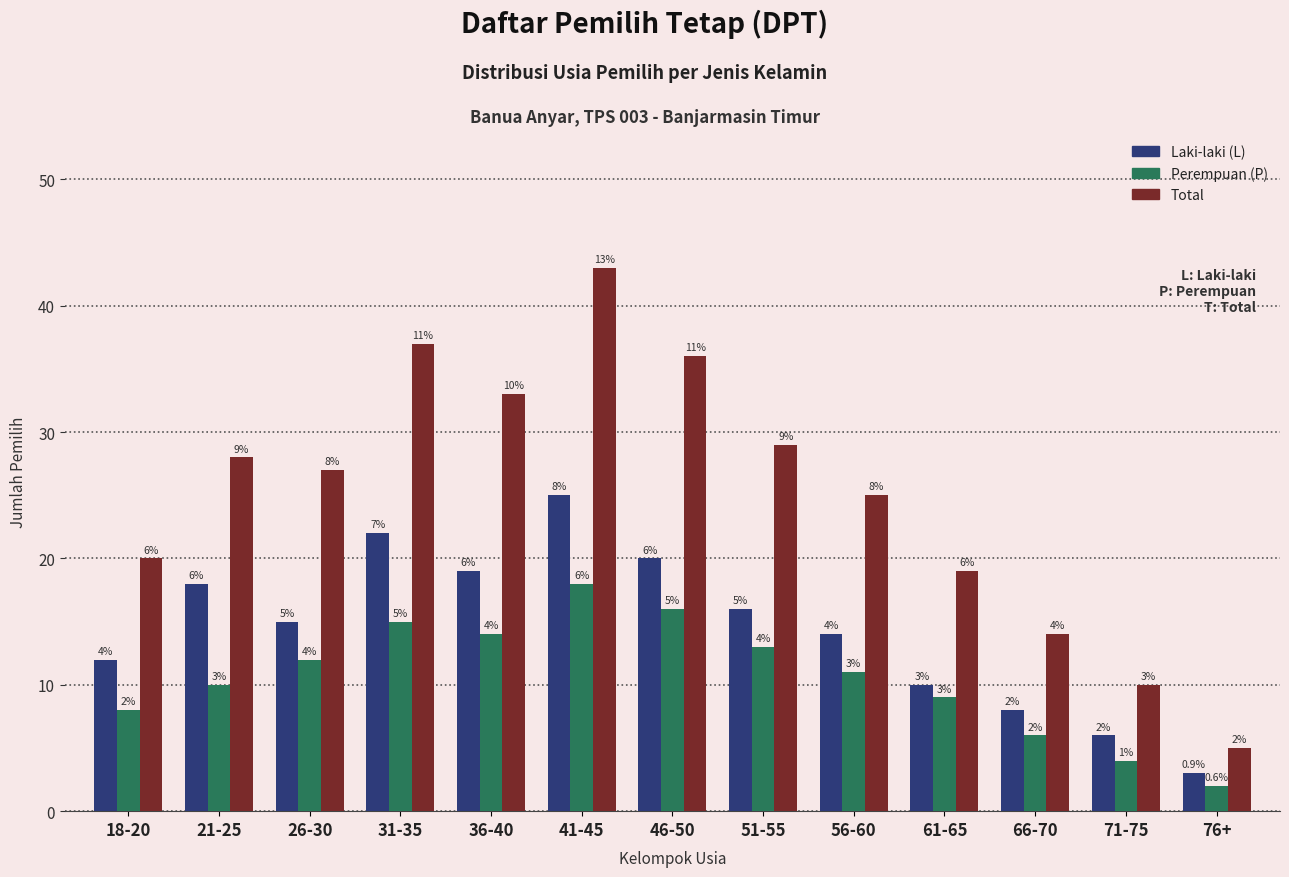

Rank the series at 18-20 from lowest to highest value.

Perempuan (P), Laki-laki (L), Total